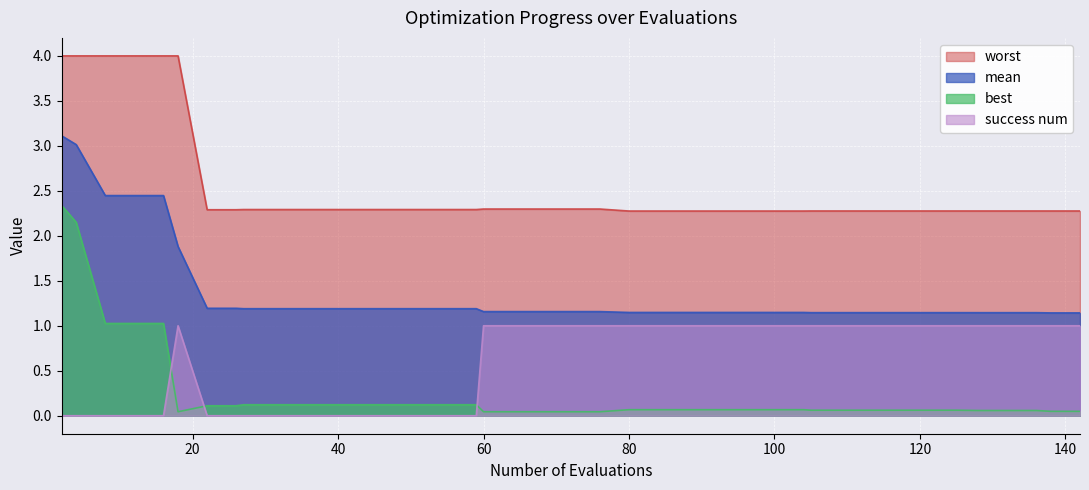

Which series changed the most between 12 and 136?

worst